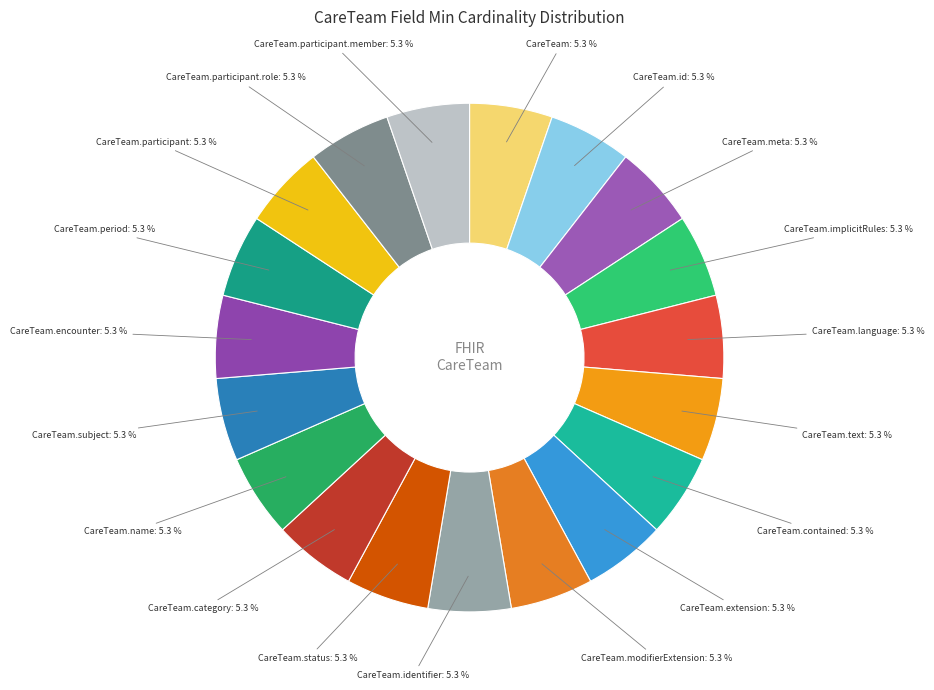

To the nearest percent, what is the average slice percentage?

5%